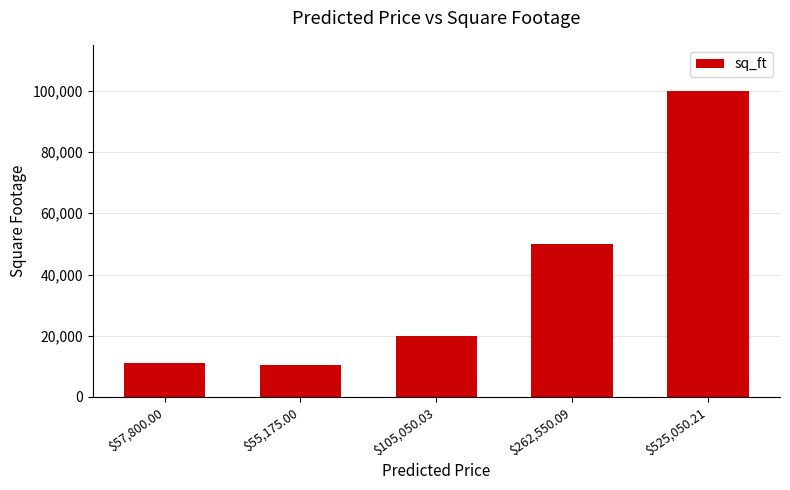

What is the change in value from $57,800.00 to $525,050.21?

+89000